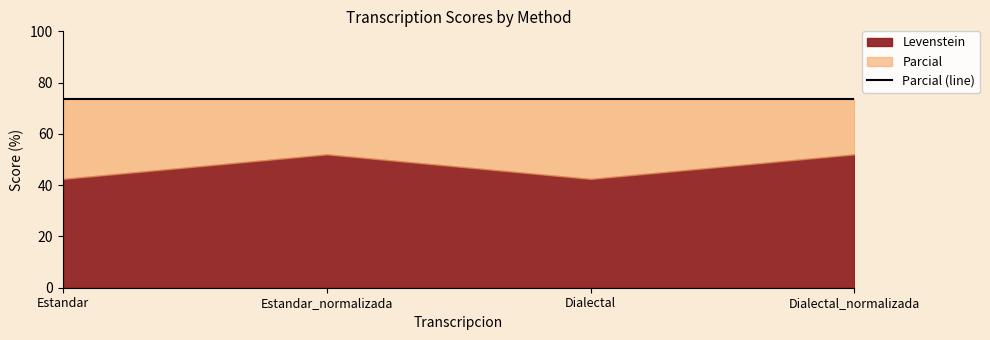

What is the value of the Parcial point at the 3rd from the left?

73.7